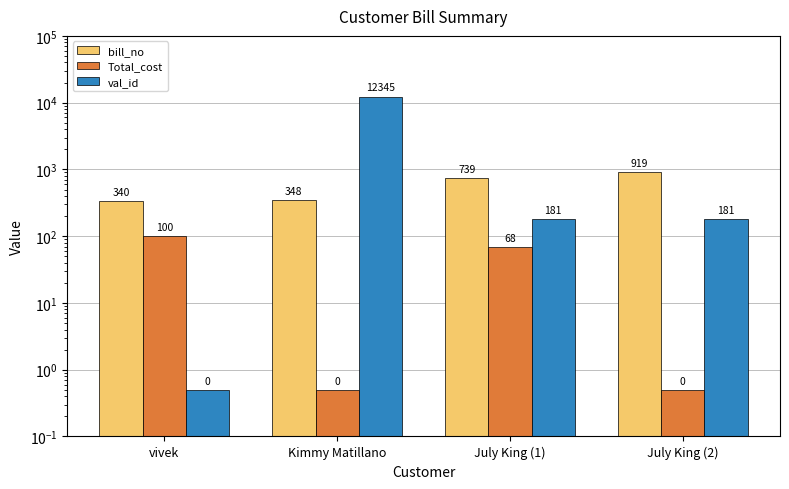

True or false: bill_no has a value of 1317.9 at July King (2).

False